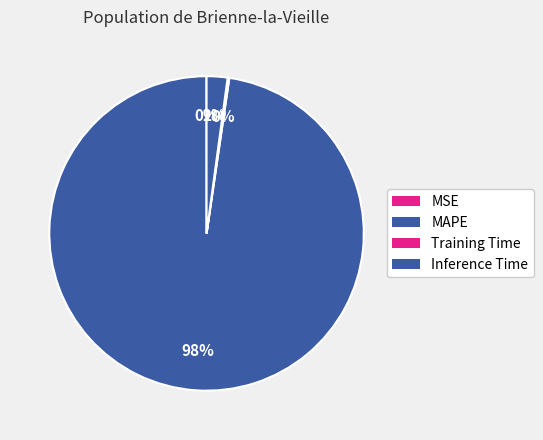

What is the total percentage of Inference Time and MSE?

2.2%